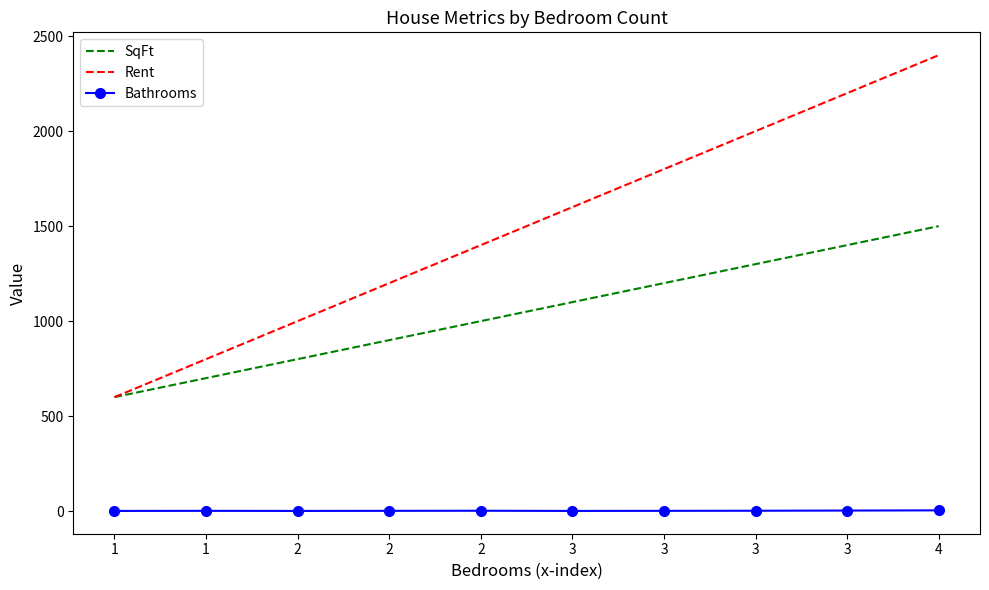

At which category does the chart reach its peak across all series?

4